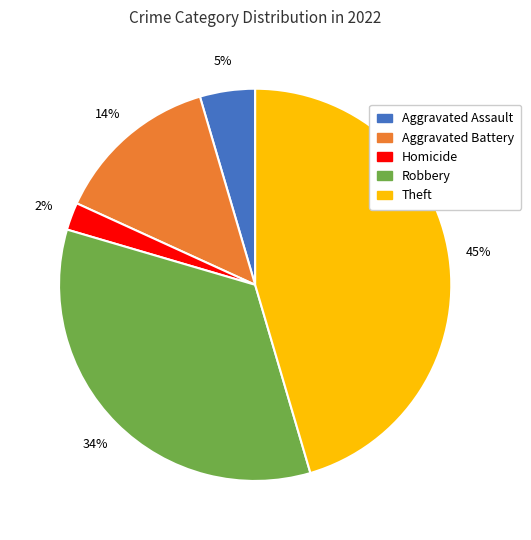

To the nearest percent, what is the average slice percentage?

20%